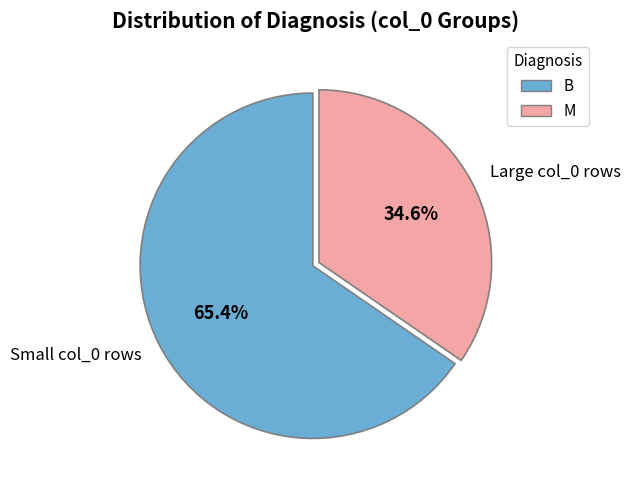

Between Small col_0 rows and Large col_0 rows, which is larger?

Small col_0 rows